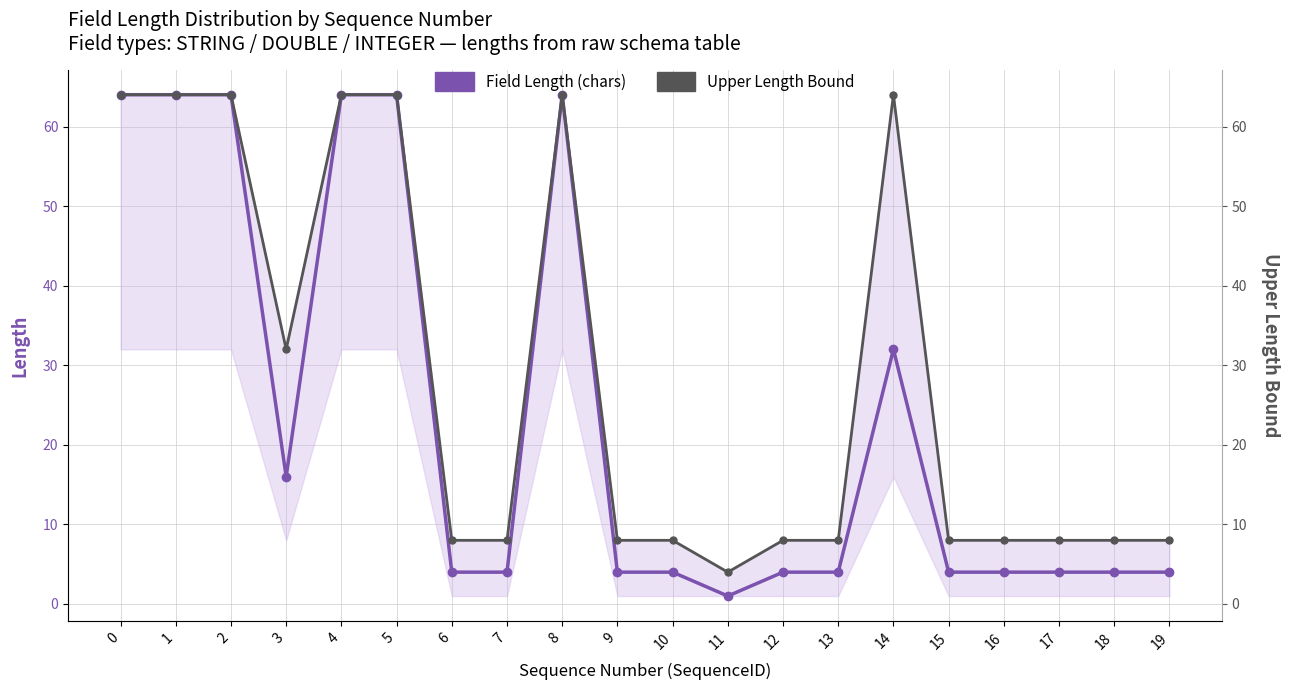

Reading left to right, list all the values displayed in this chart.

Field Length (chars): 64	64	64	16	64	64	4	4	64	4	4	1	4	4	32	4	4	4	4	4
Upper Length Bound: 64	64	64	32	64	64	8	8	64	8	8	4	8	8	64	8	8	8	8	8